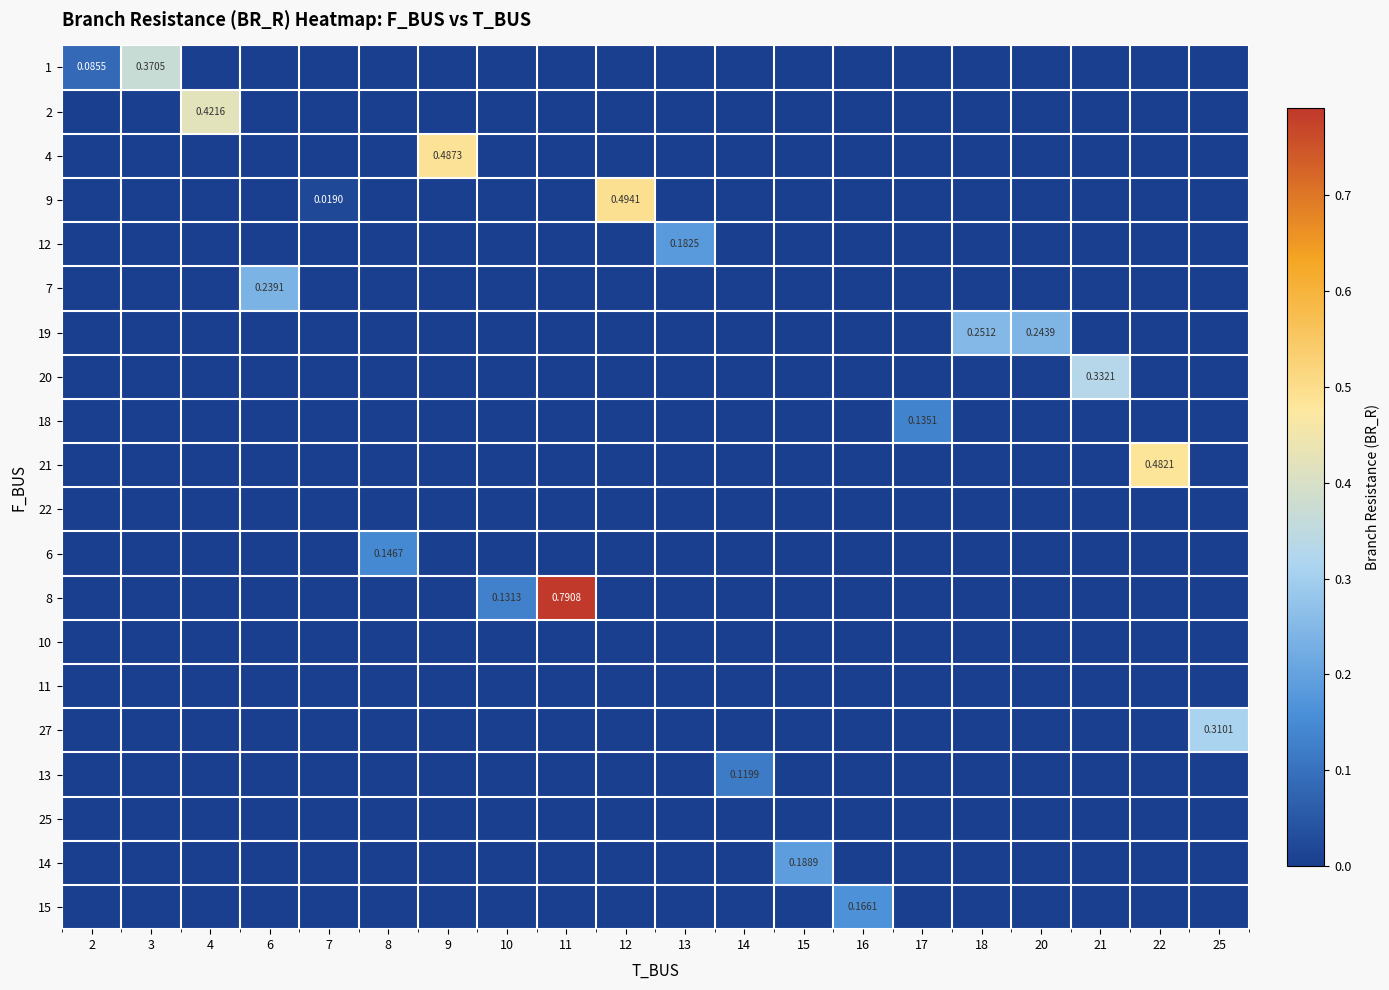

Is the value of 1 at 10 greater than the value of 11 at 16?

No